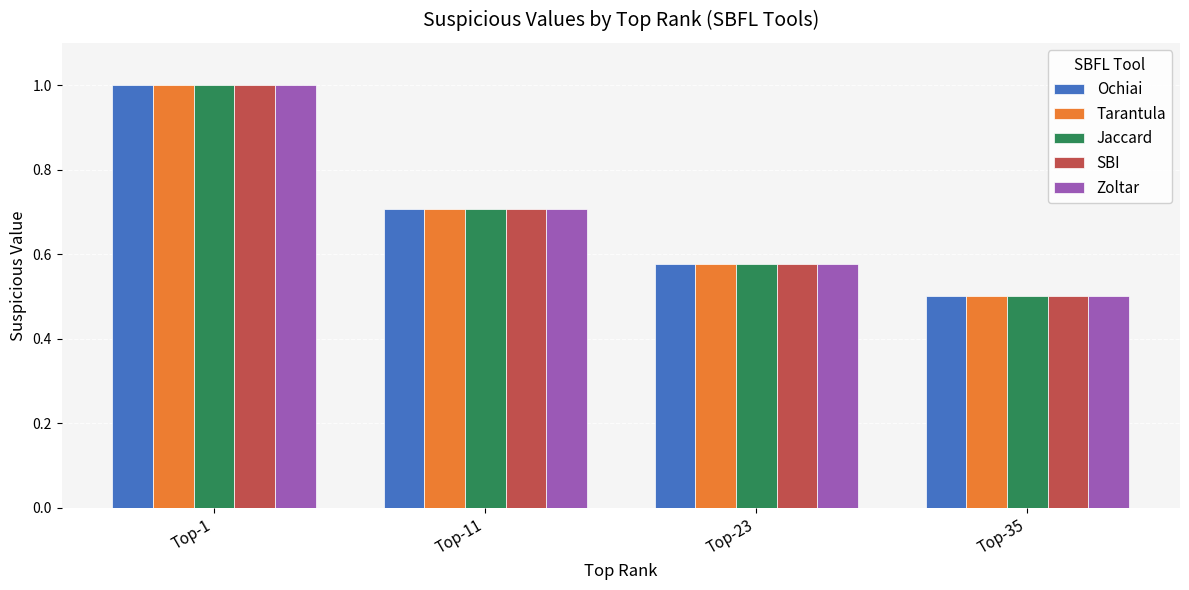

Which label corresponds to the smallest value in the chart?

Top-35